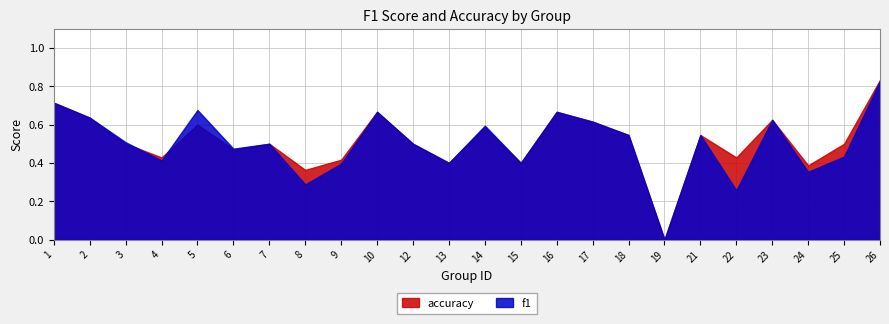

What are all the series names shown in the legend?

accuracy, f1